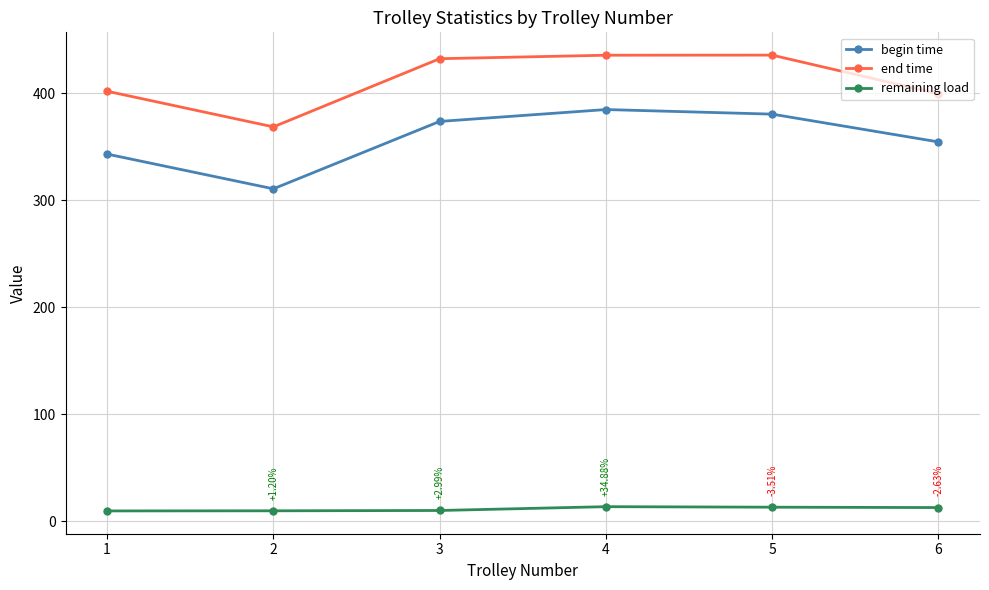

Rank the series at 1 from lowest to highest value.

remaining load, begin time, end time